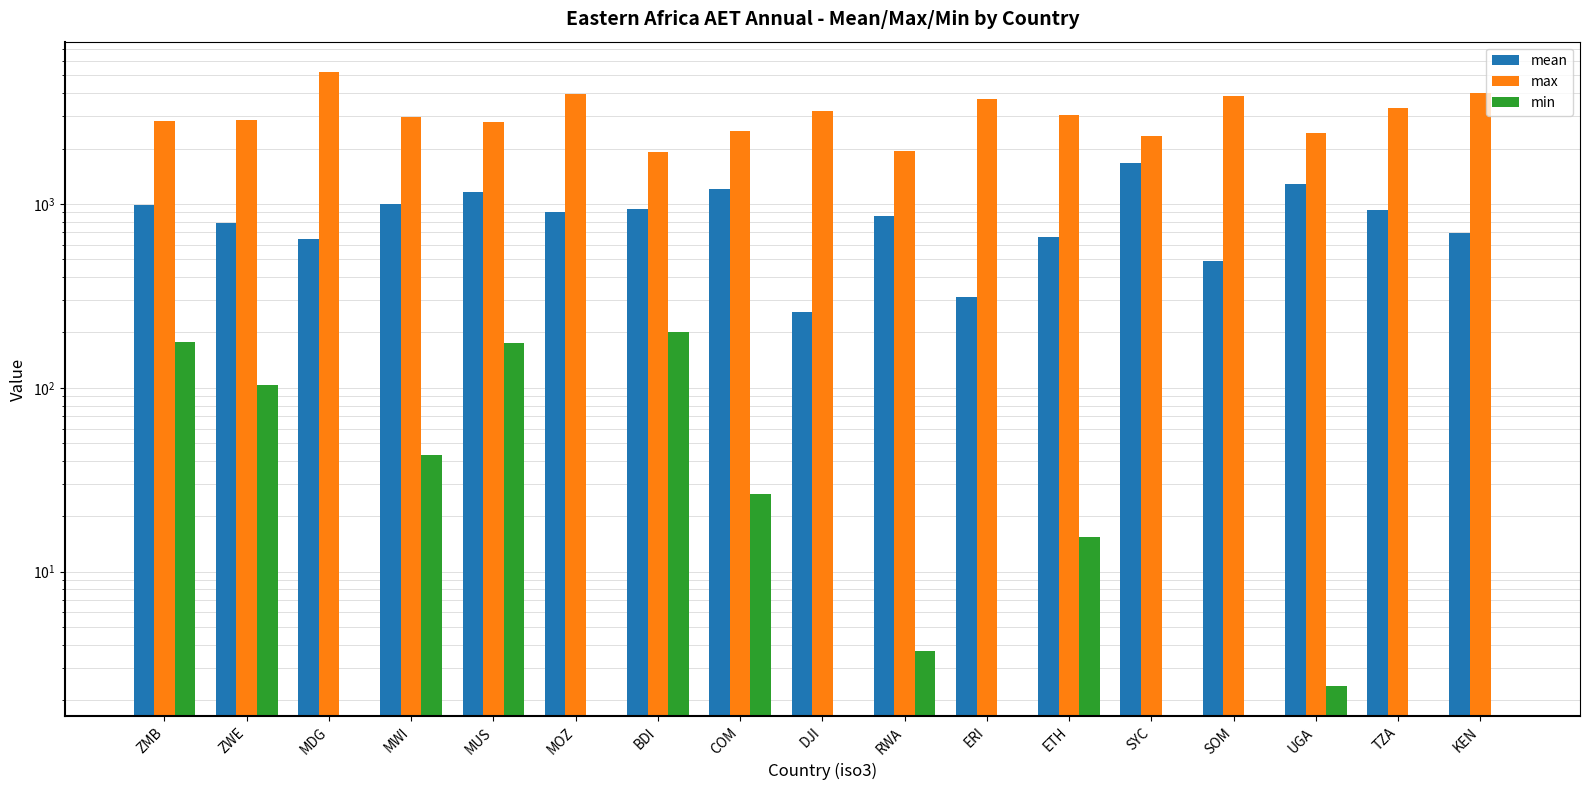

Is it true that min equals -92.8 at SYC?

False